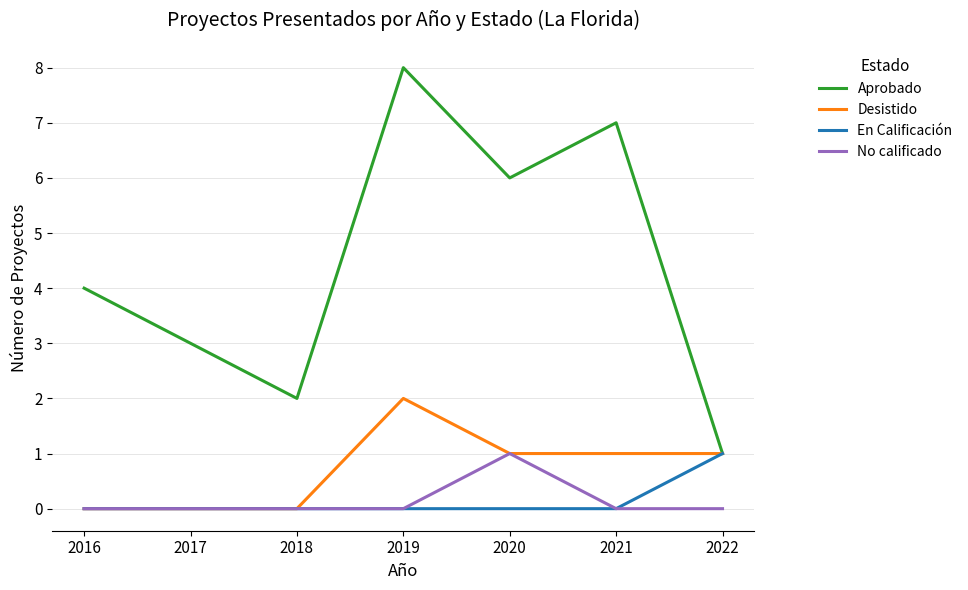

Which category has the highest value across all series?

2019